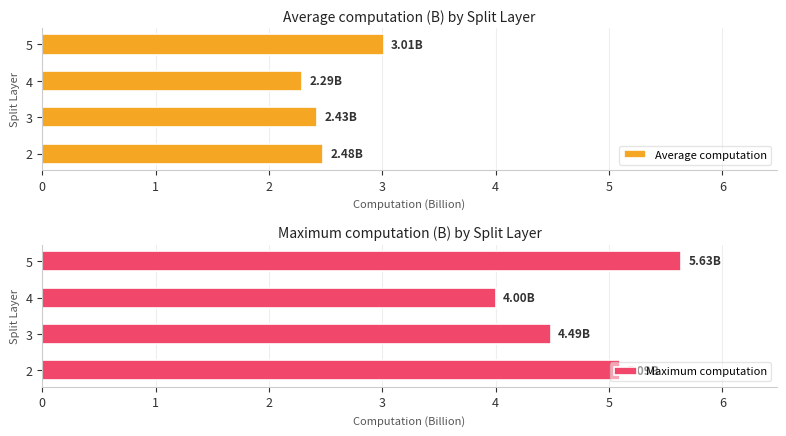

Which series has the widest spread of values?

Maximum computation